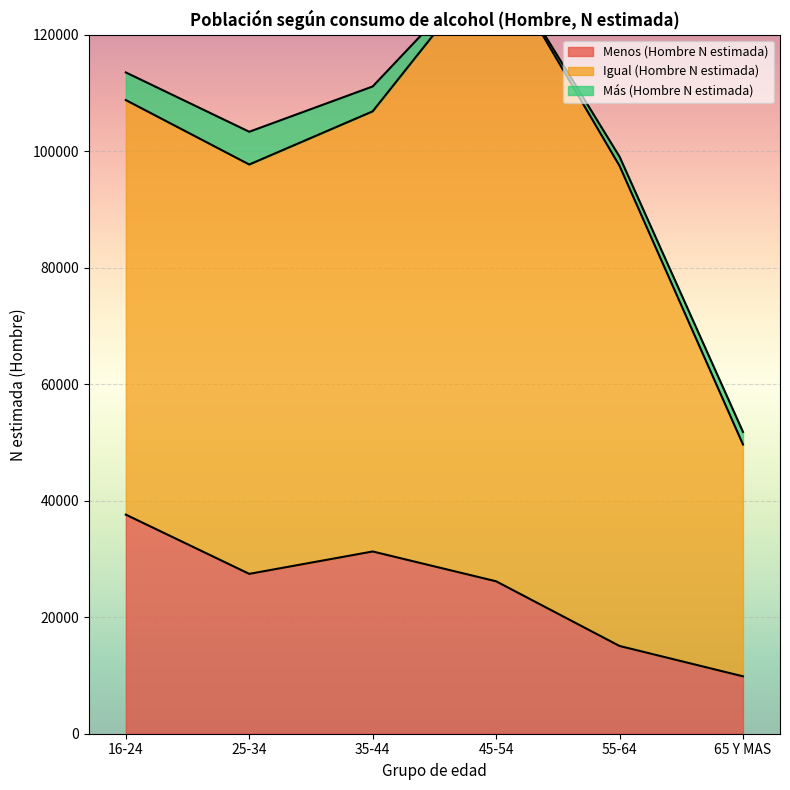

List the series in order of their peak value, lowest first.

Más (Hombre N estimada), Menos (Hombre N estimada), Igual (Hombre N estimada)